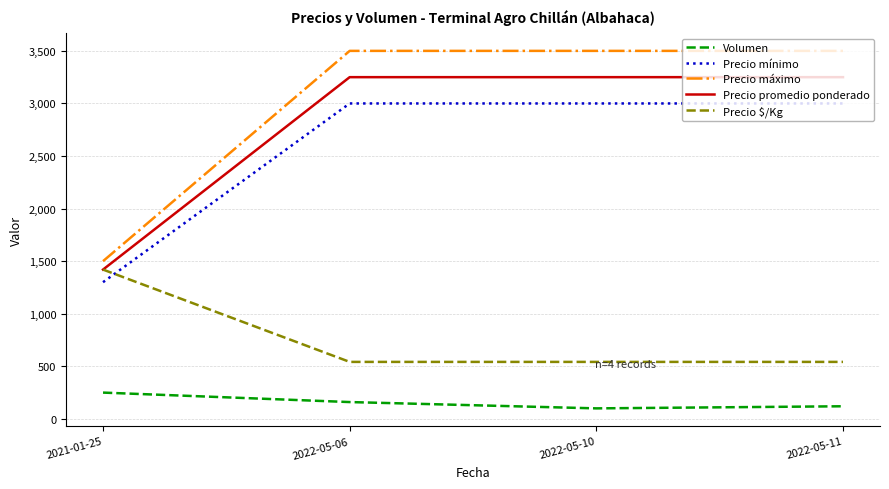

Which series has the largest range (max minus min)?

Precio máximo